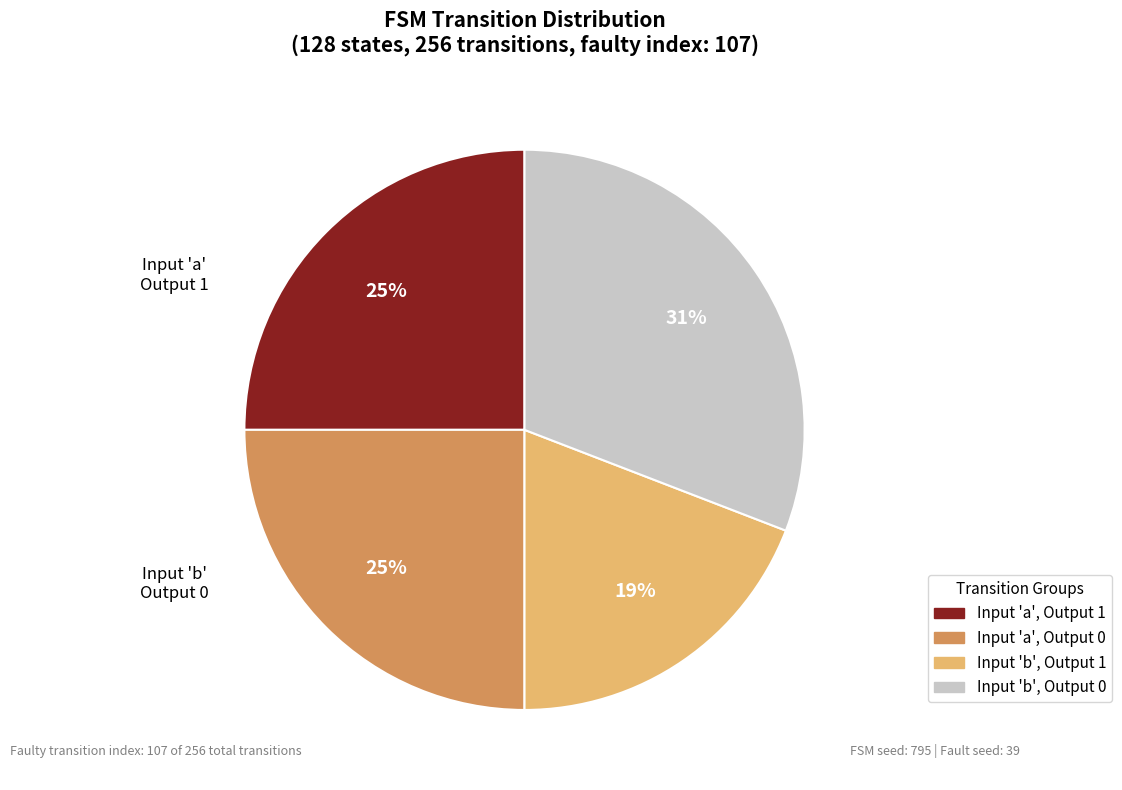

Count the number of slices in the pie.

4